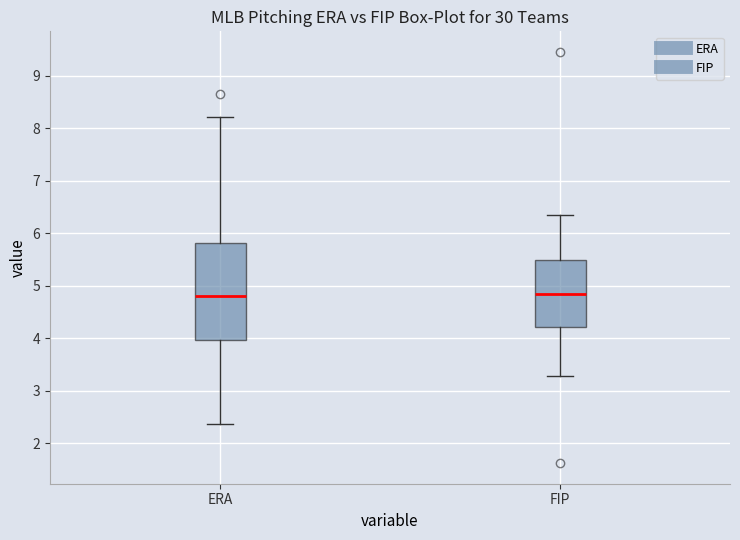

Reading left to right, read every box against the y-axis: the position of its median line, the range the box covers, and the ends of its whiskers. The values are not printed on the chart, so give them approximately, as read against the axis.

ERA: median 4.8, box 4.0 to 5.8, whiskers 2.4 to 8.2
FIP: median 4.8, box 4.2 to 5.5, whiskers 3.3 to 6.3